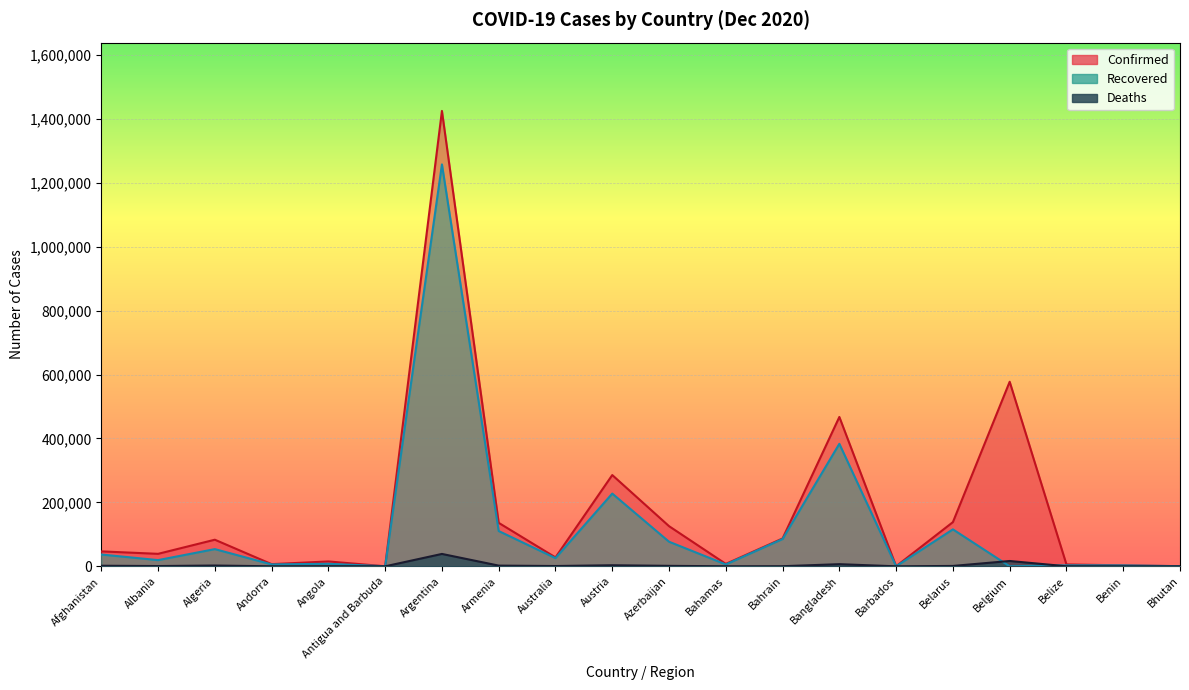

What is the label of the 15th point from the right?

Antigua and Barbuda